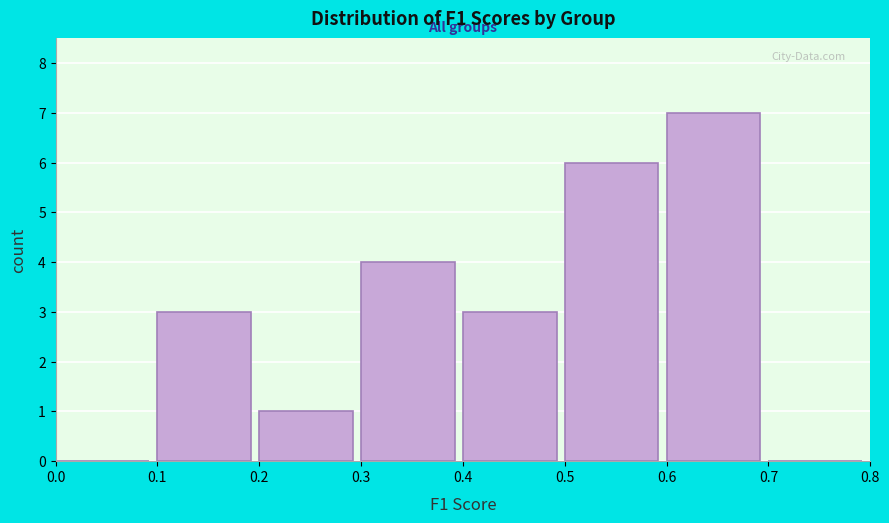

Reading left to right, list every bar in this chart as the range it spans on the x-axis followed by its height. The values are not printed on the chart, so give them approximately, as read against the axis.

0.0 to 0.1: 0
0.1 to 0.2: 3
0.2 to 0.3: 1
0.3 to 0.4: 4
0.4 to 0.5: 3
0.5 to 0.6: 6
0.6 to 0.7: 7
0.7 to 0.8: 0